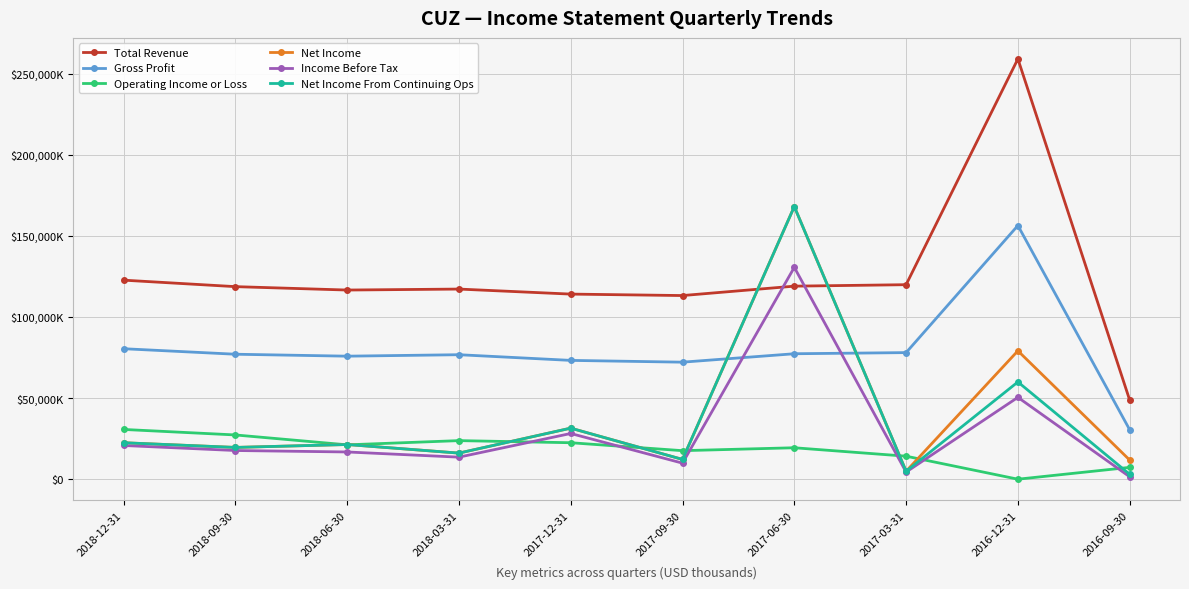

List the labels in order of Total Revenue value, largest first.

2016-12-31, 2018-12-31, 2017-03-31, 2017-06-30, 2018-09-30, 2018-03-31, 2018-06-30, 2017-12-31, 2017-09-30, 2016-09-30